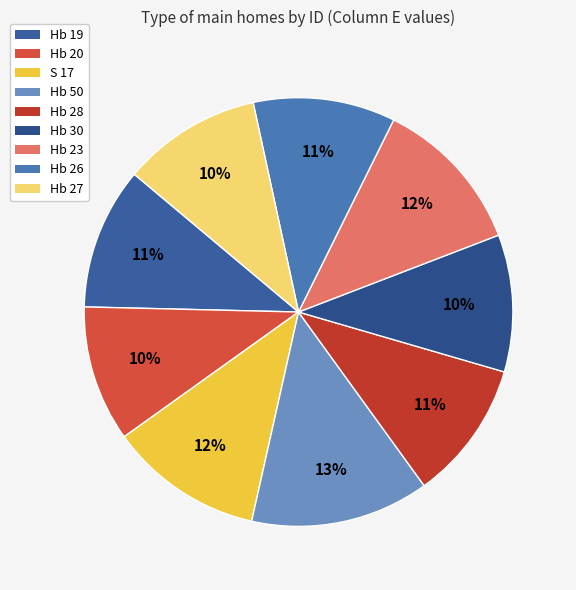

Is there any slice that represents more than half of the pie?

No